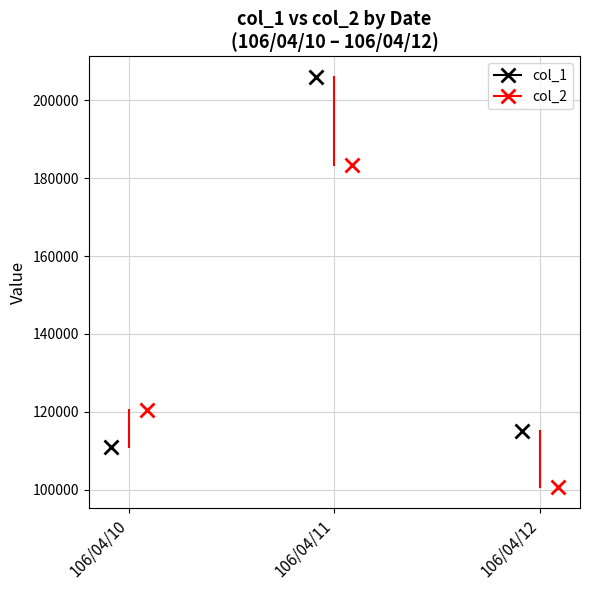

Reading left to right, extract all data points from this chart.

col_1: 106/04/10=111000	106/04/11=206000	106/04/12=115000
col_2: 106/04/10=120600	106/04/11=183280	106/04/12=100650